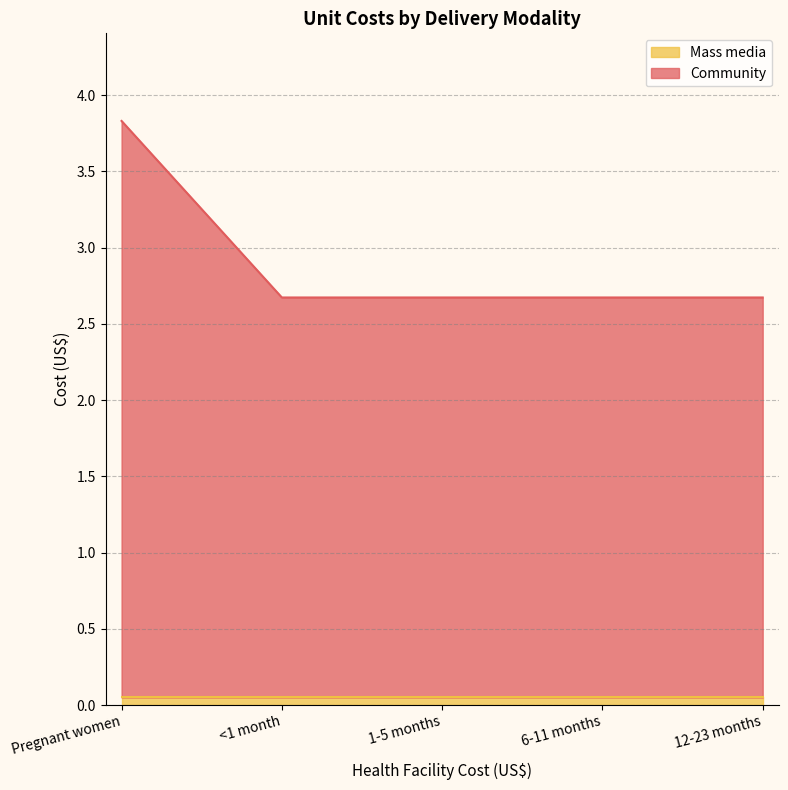

What is the ratio of the value at Pregnant women to the value at <1 month?

1.4